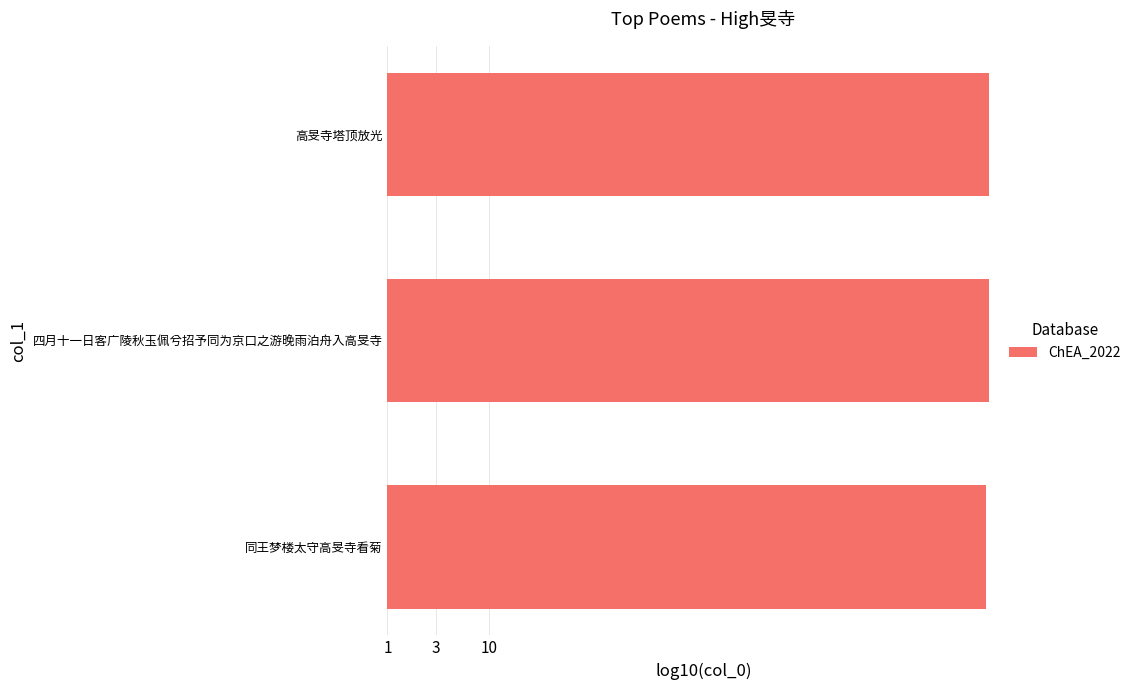

Does the chart contain any negative values?

No